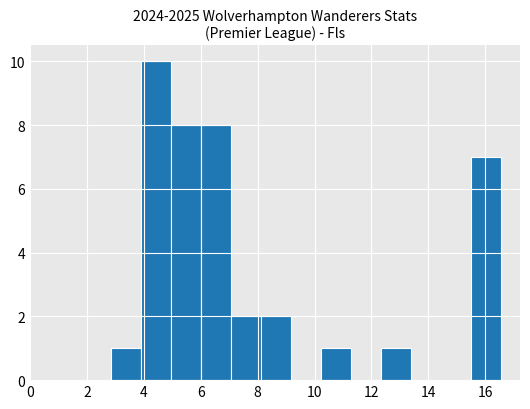

What is the height of the bar covering 10.2 to 11.2 on the x-axis? Neither the bar edges nor the heights are printed on the chart, so give them approximately, as read against the axes.

1